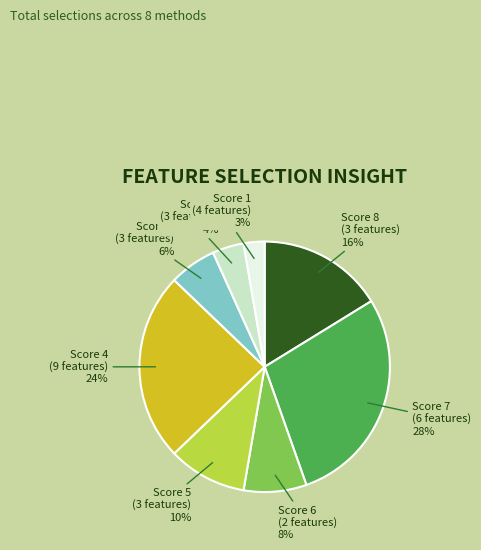

Count the number of slices in the pie.

8